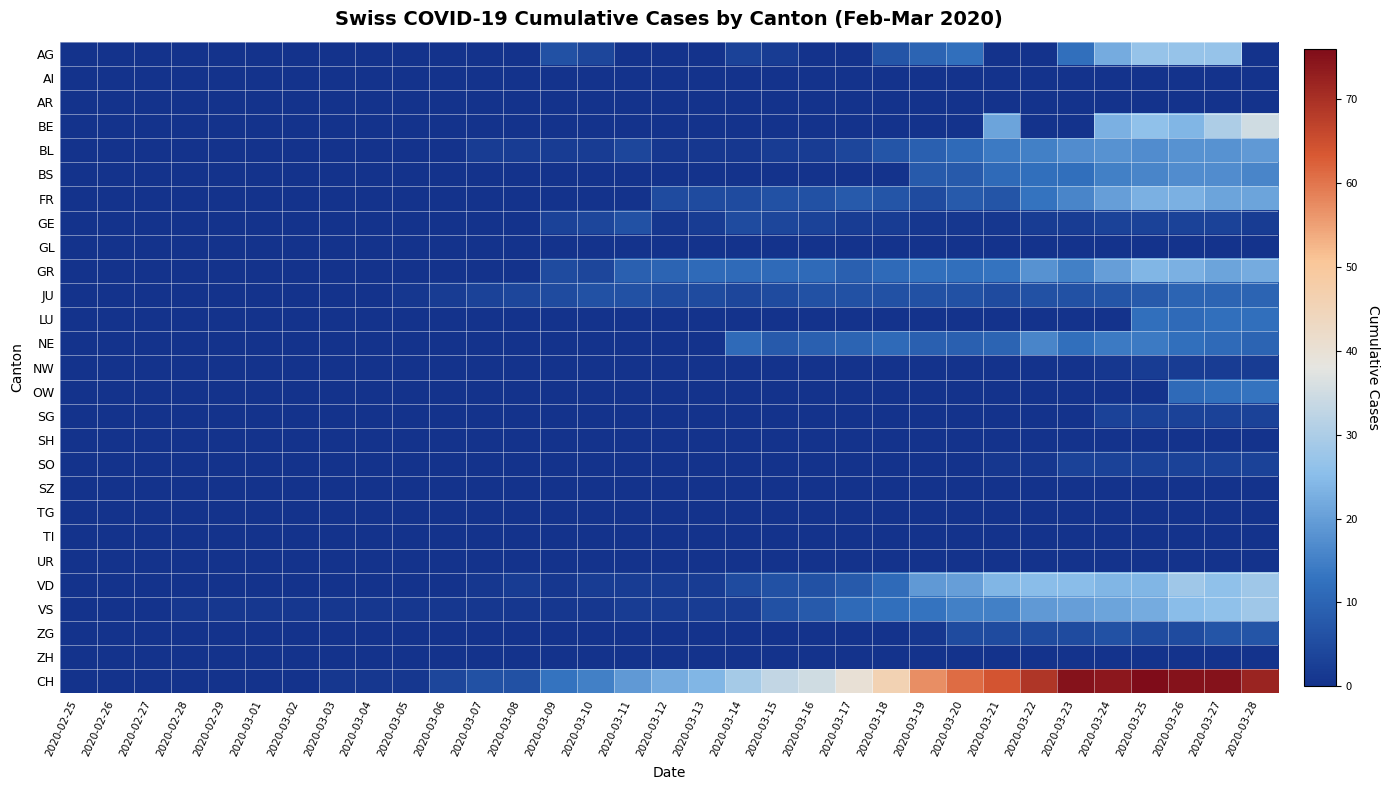

What is the maximum value shown in the chart?

76